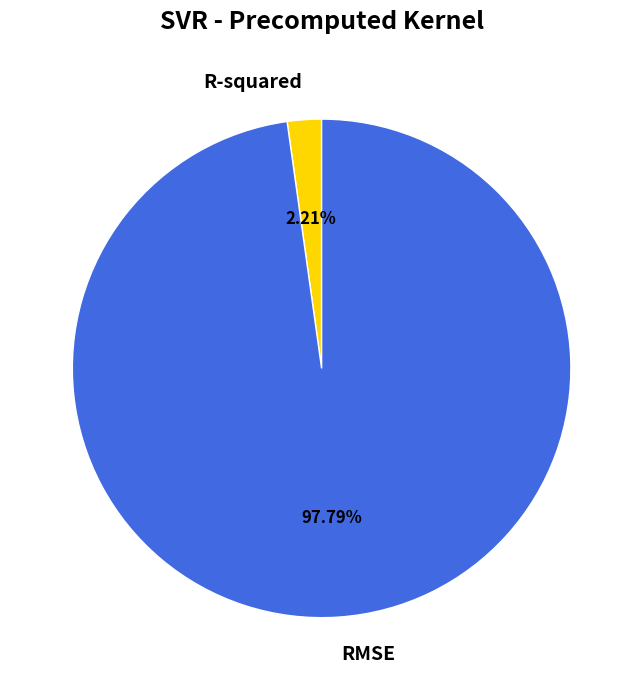

Rank the categories by value from lowest to highest.

R-squared, RMSE